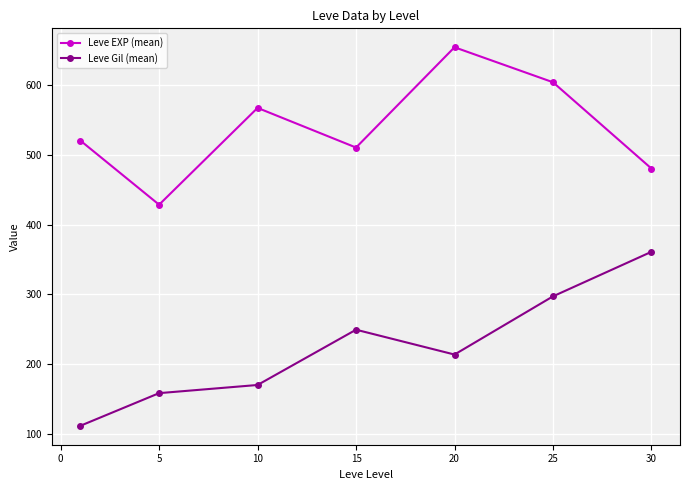

What is the sum of all Leve Gil (mean) values?

1564.2